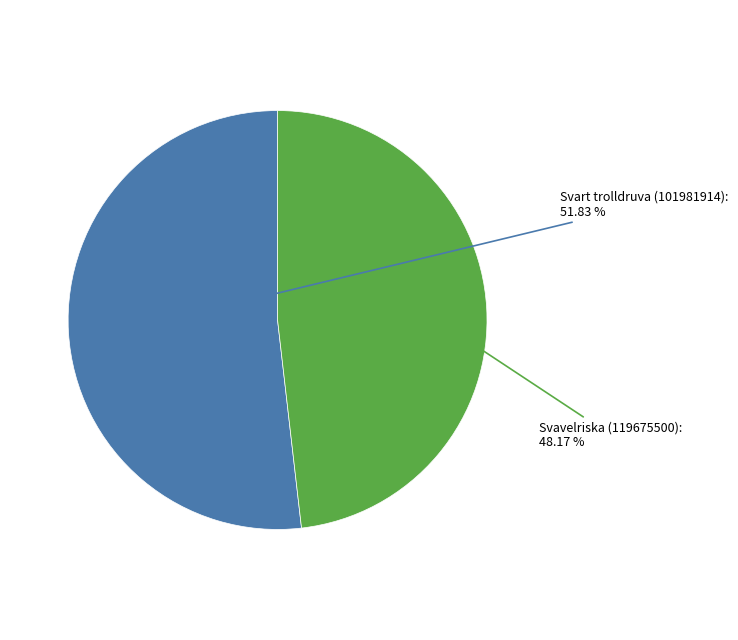

Does any single category account for the majority?

Yes